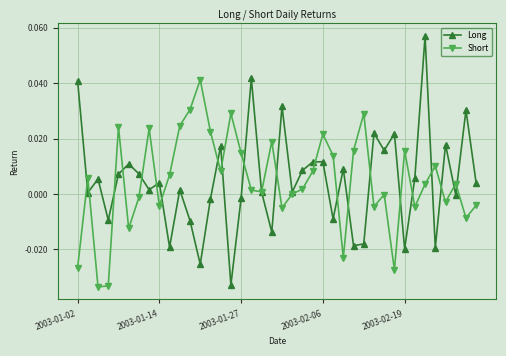

True or false: Short has more than 2 interior local peaks.

True